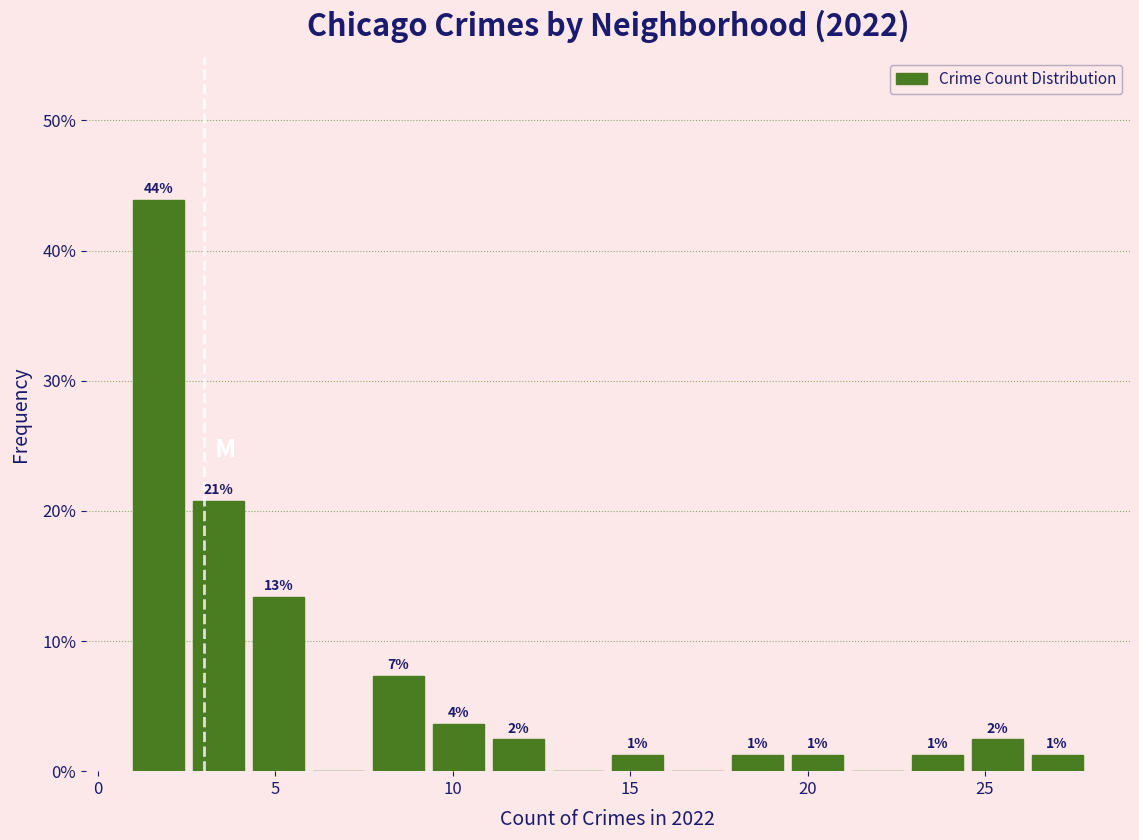

Read against the x-axis, roughly where is the centre of the tallest bar?

1.5